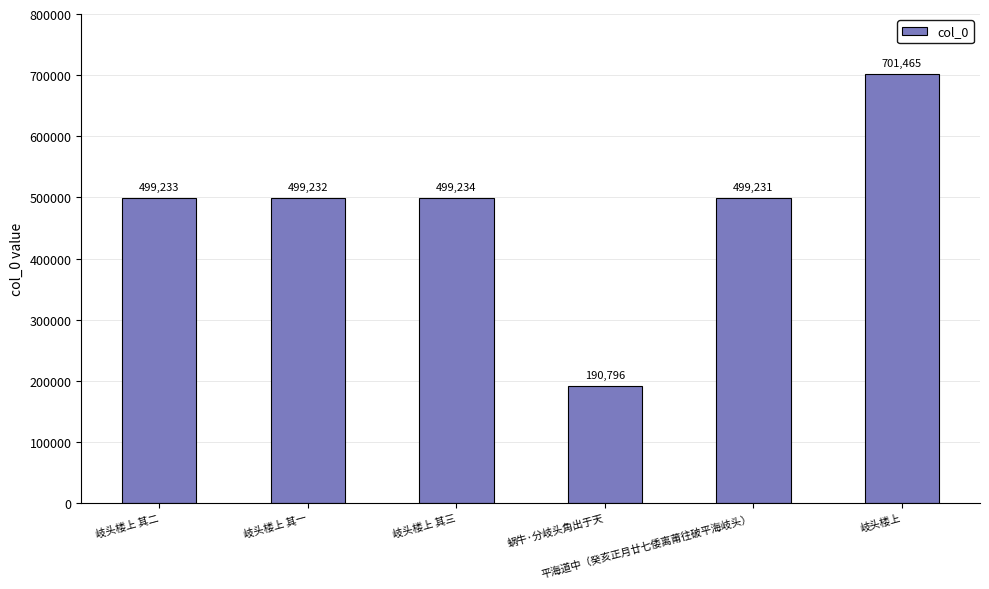

Reading left to right, extract all data points from this chart.

岐头楼上 其二=499233	岐头楼上 其一=499232	岐头楼上 其三=499234	蜗牛·分岐头角出于天=190796	平海道中（癸亥正月廿七倭离莆往破平海岐头）=499231	岐头楼上=701465